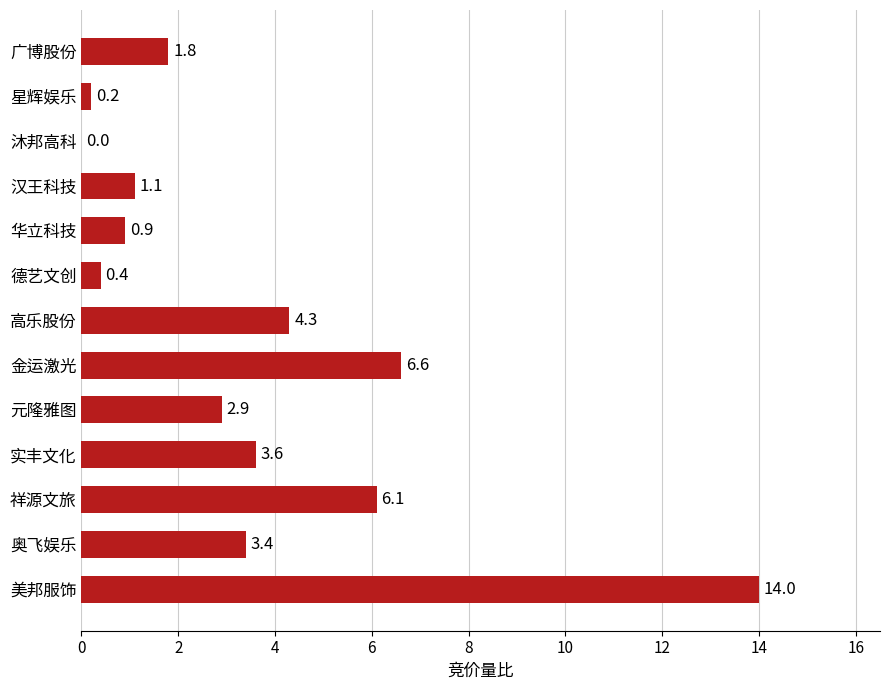

What is the sum of all values?

45.3